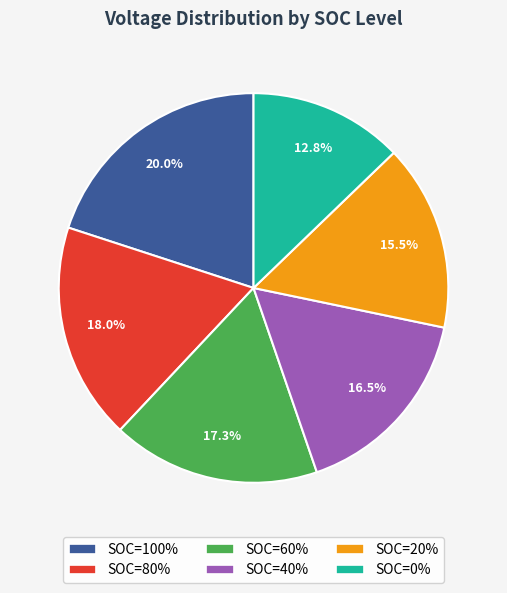

What percentage is the SOC=80% slice, to the nearest percent?

18%